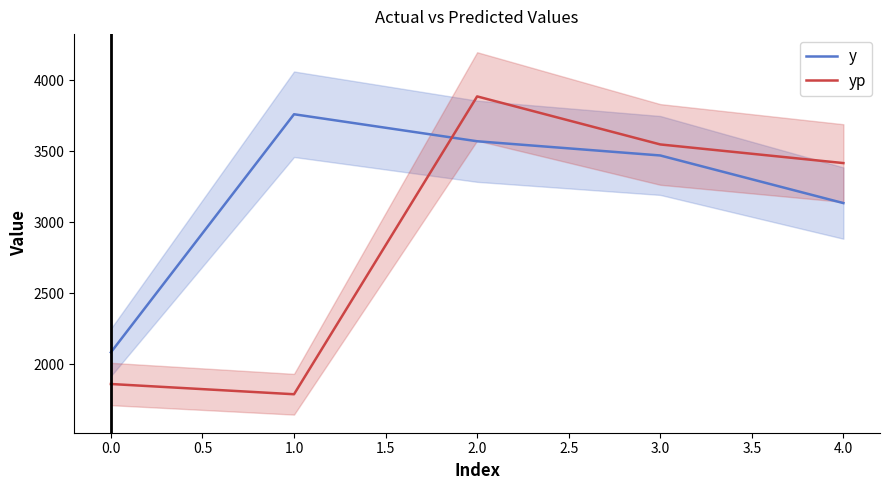

How many interior local valleys does the yp series have?

1